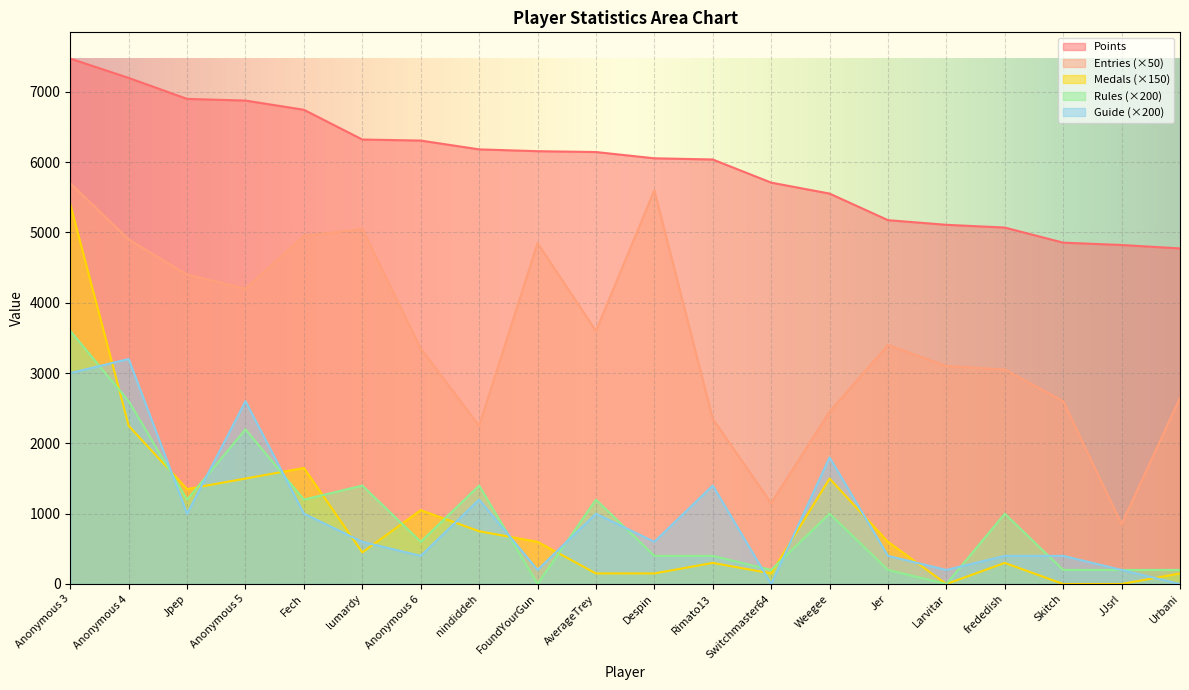

Where does the Rules series first go above 1000?

Anonymous 3